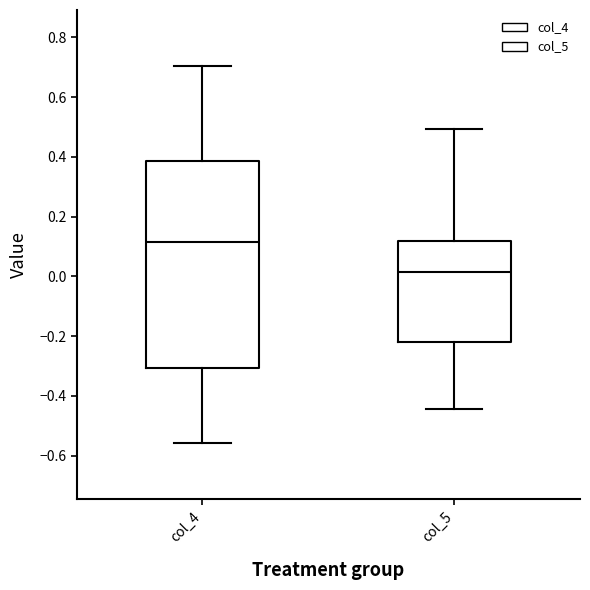

Where does the median line of the box for col_5 sit on the y-axis? The values are not printed on the chart, so give them approximately, as read against the axis.

0.02